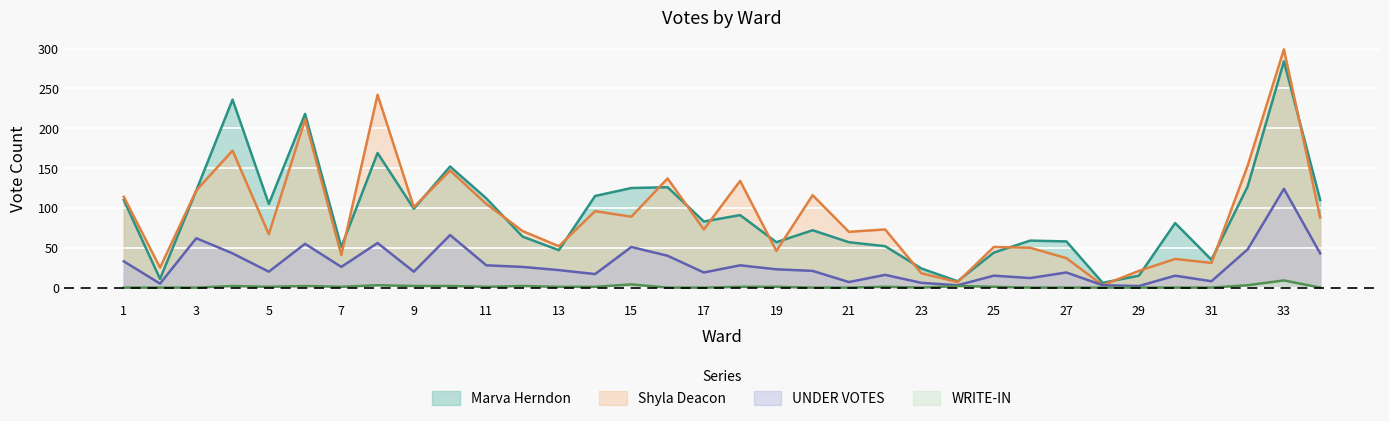

Does the chart display data point markers on the line(s)?

No